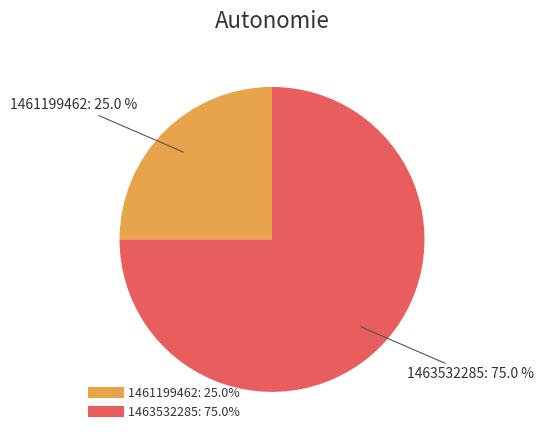

Is there a majority slice in this chart?

Yes